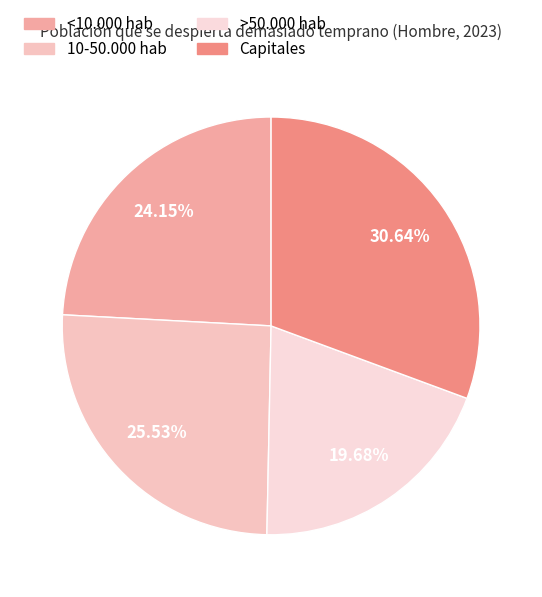

What is the largest slice in the pie chart?

Capitales